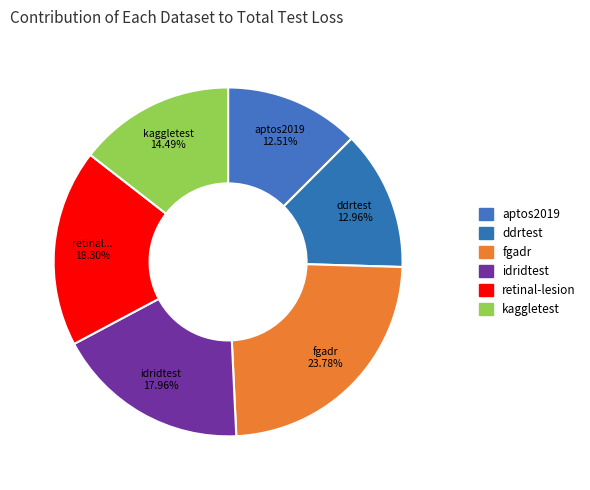

How many segments does this pie chart have?

6